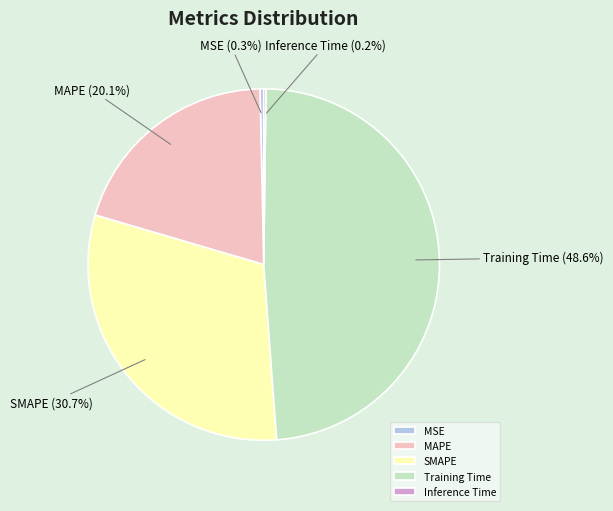

Which category has the biggest portion of the pie?

Training Time